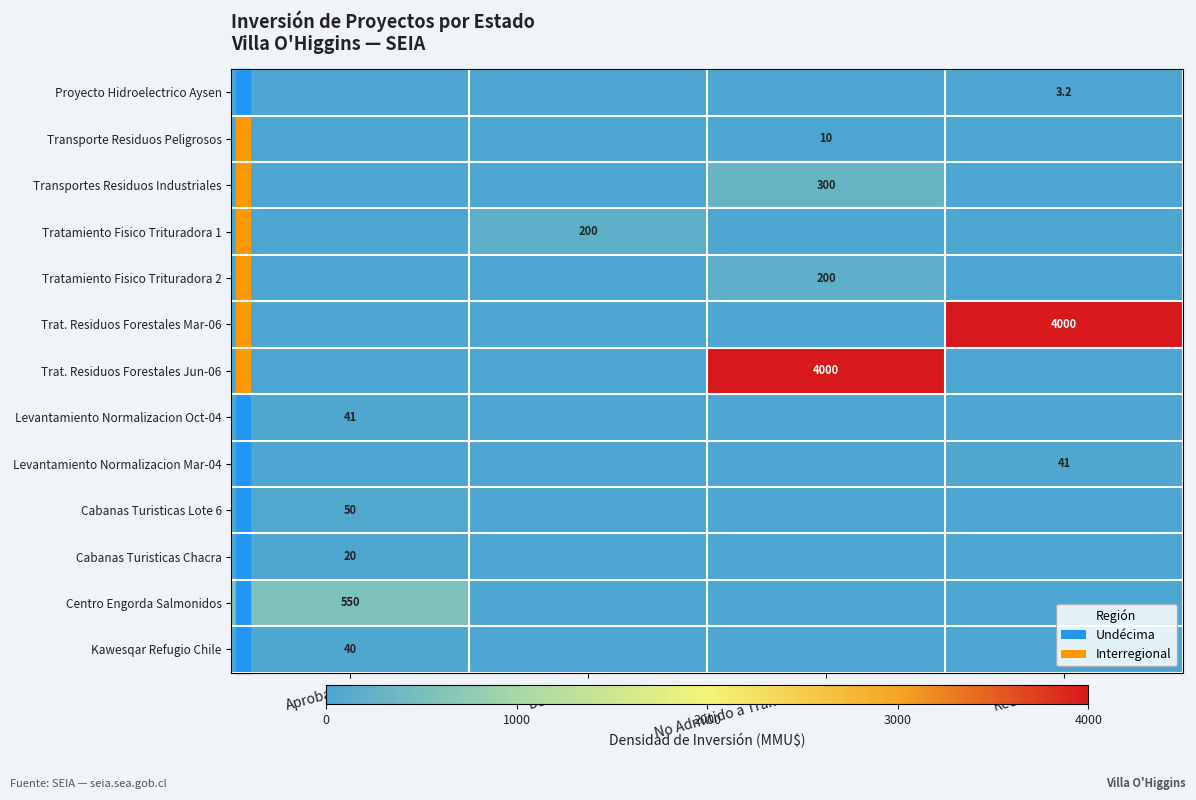

Where is Centro Engorda Salmonidos nearest to the value 275?

Aprobado